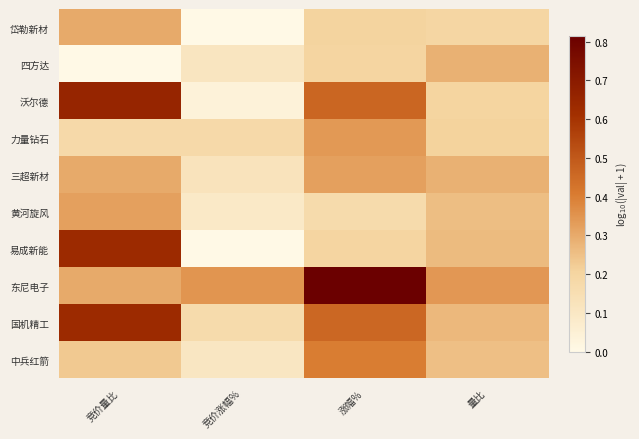

Reading right to left, extract all data points from this chart.

岱勒新材: 量比=0.2	涨幅%=0.2	竞价涨幅%=0.0	竞价量比=0.3
四方达: 量比=0.3	涨幅%=0.2	竞价涨幅%=0.1	竞价量比=0.0
沃尔德: 量比=0.2	涨幅%=0.5	竞价涨幅%=0.0	竞价量比=0.7
力量钻石: 量比=0.2	涨幅%=0.3	竞价涨幅%=0.2	竞价量比=0.2
三超新材: 量比=0.3	涨幅%=0.3	竞价涨幅%=0.1	竞价量比=0.3
黄河旋风: 量比=0.3	涨幅%=0.2	竞价涨幅%=0.1	竞价量比=0.3
易成新能: 量比=0.3	涨幅%=0.2	竞价涨幅%=0.0	竞价量比=0.6
东尼电子: 量比=0.3	涨幅%=0.8	竞价涨幅%=0.3	竞价量比=0.3
国机精工: 量比=0.3	涨幅%=0.5	竞价涨幅%=0.2	竞价量比=0.6
中兵红箭: 量比=0.3	涨幅%=0.4	竞价涨幅%=0.1	竞价量比=0.2